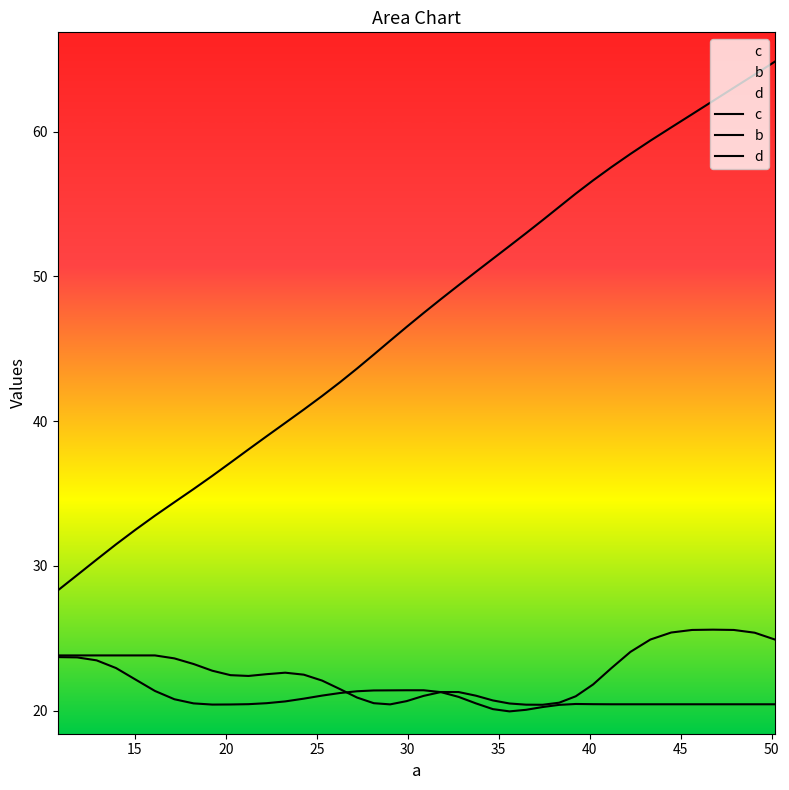

What is the value of the c point at the 28th from the left?

53.9